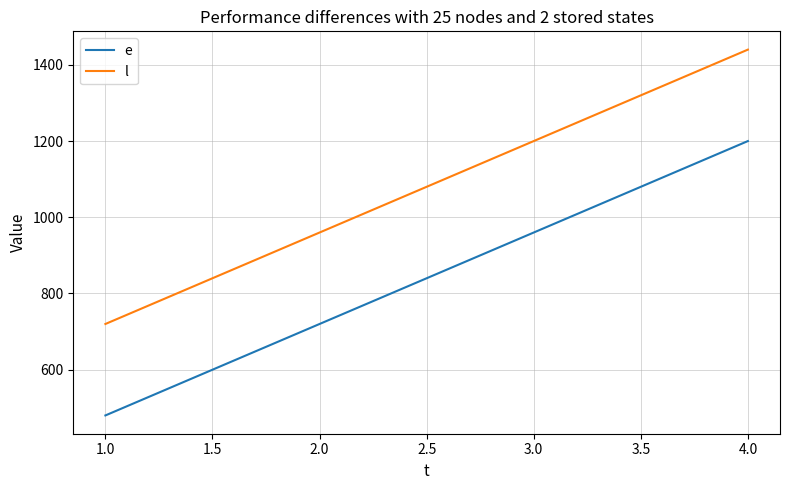

The value of l at 2.0 is 960. True or false?

True